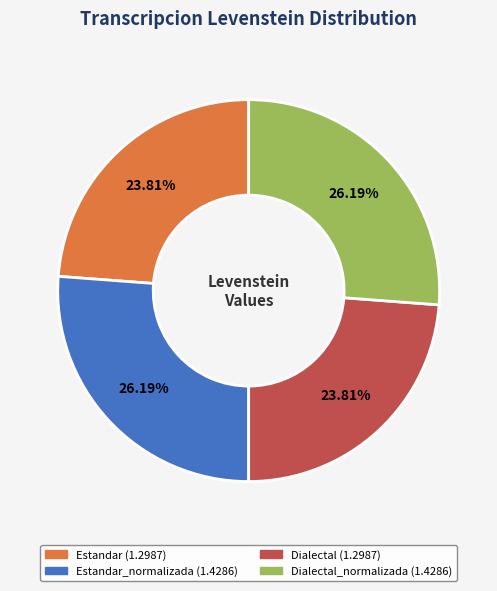

Does any single category account for the majority?

No